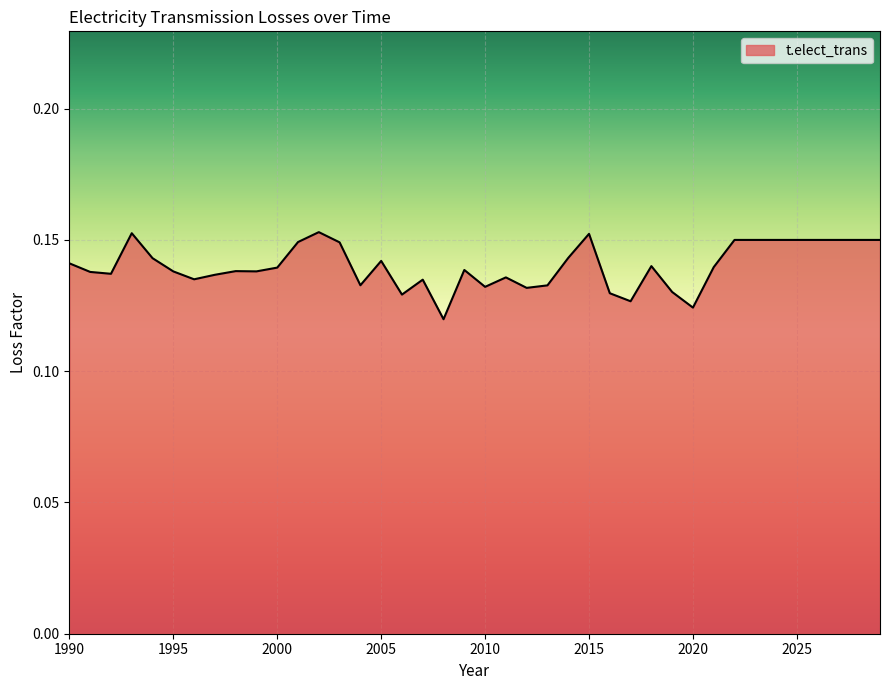

What is the value of the 10th point from the left?

0.1